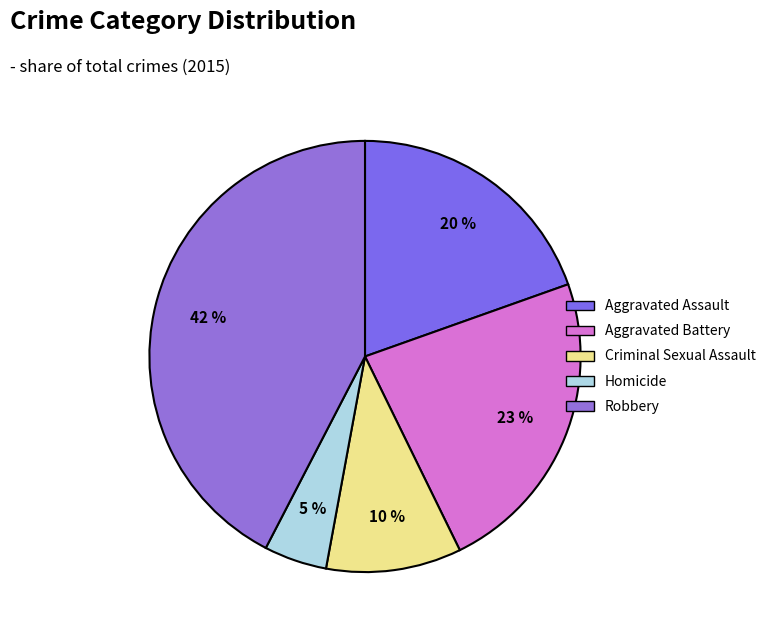

Does Aggravated Battery represent more than half of the total?

No